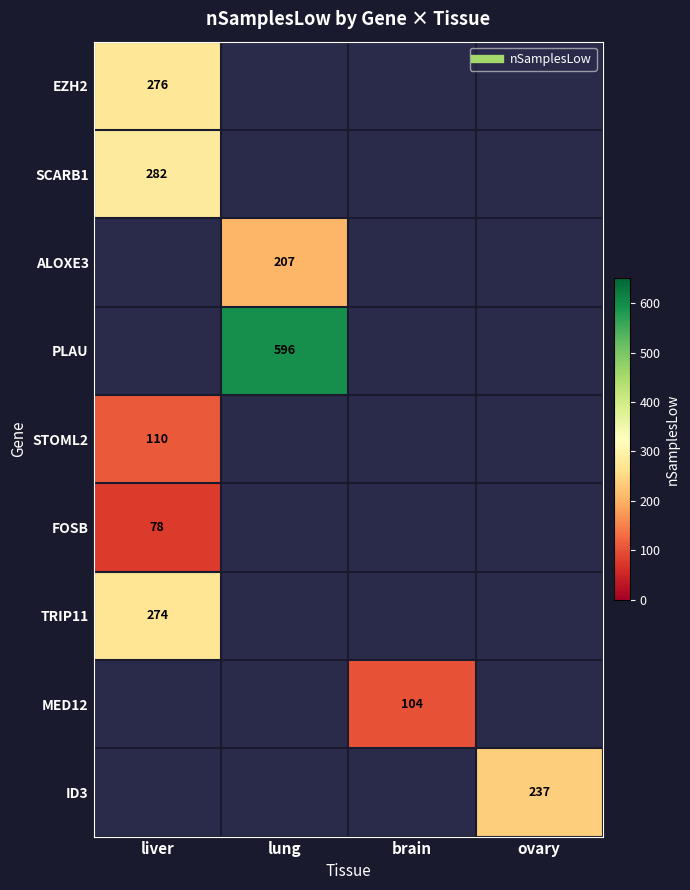

Rank the categories by FOSB value from lowest to highest.

liver, lung, brain, ovary